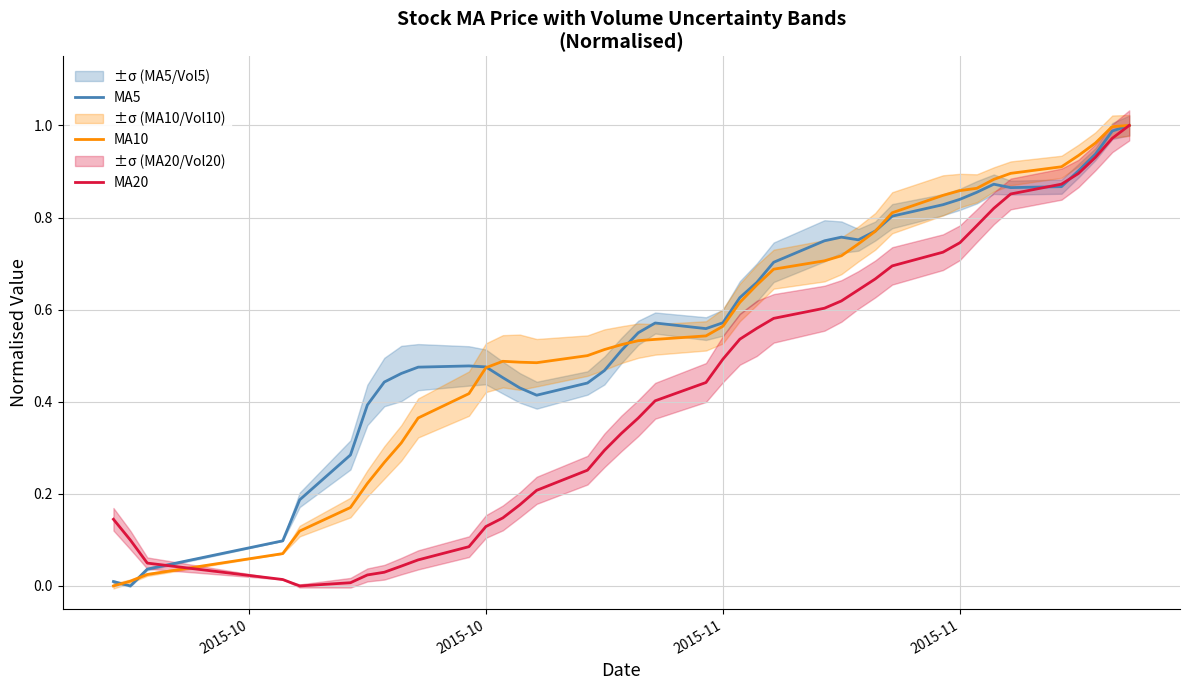

Which series has the largest total across all categories?

MA5